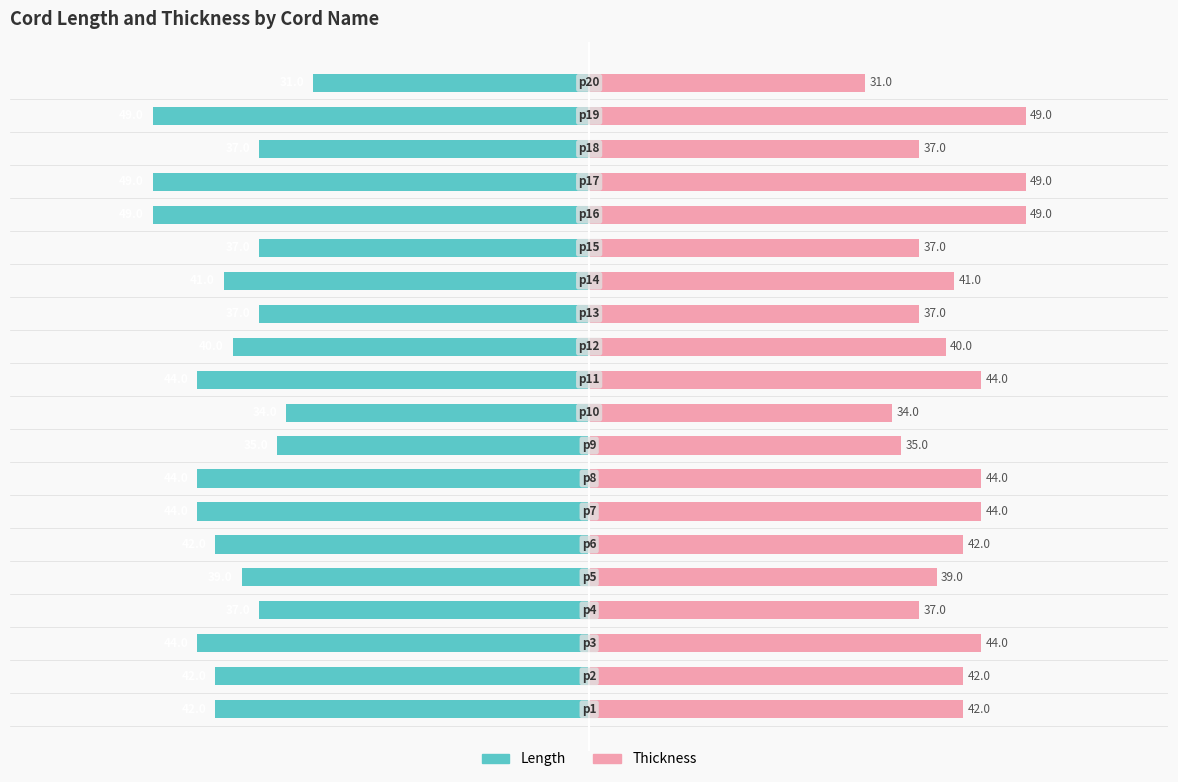

Are the bars grouped side by side (vs. stacked)?

Yes